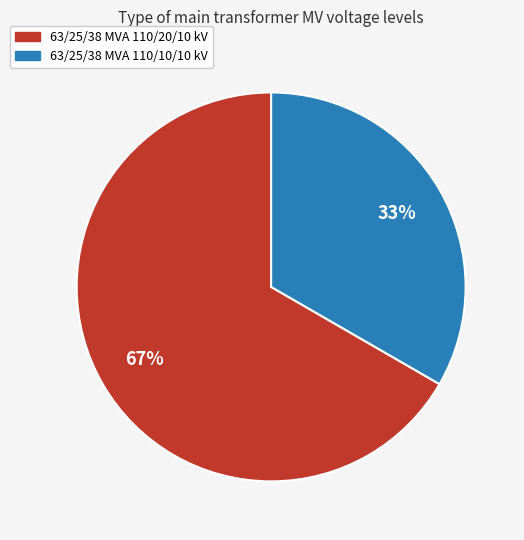

Which slice is the smallest?

63/25/38 MVA 110/10/10 kV